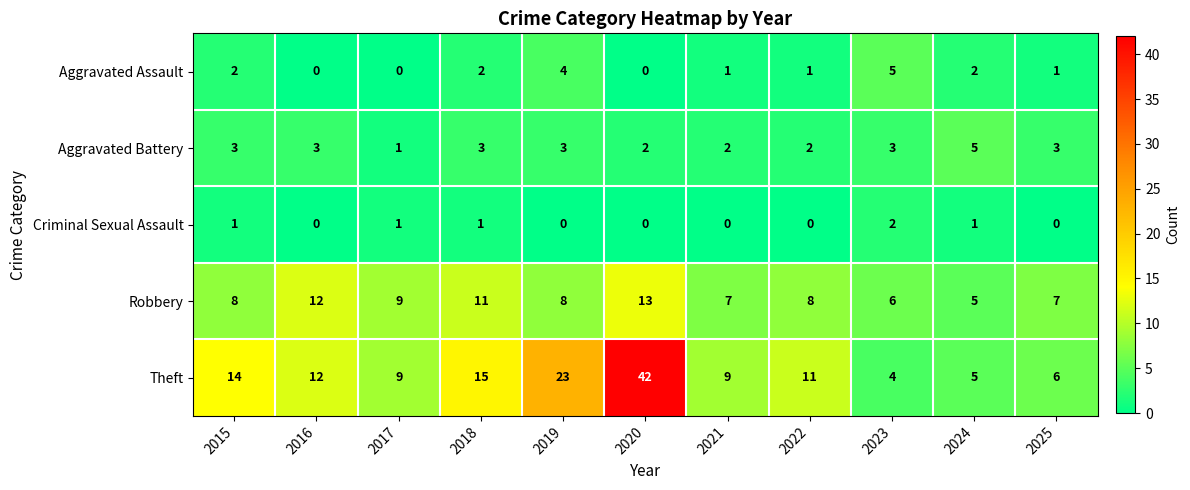

What is the sum of the Robbery values at 2025 and 2017?

16